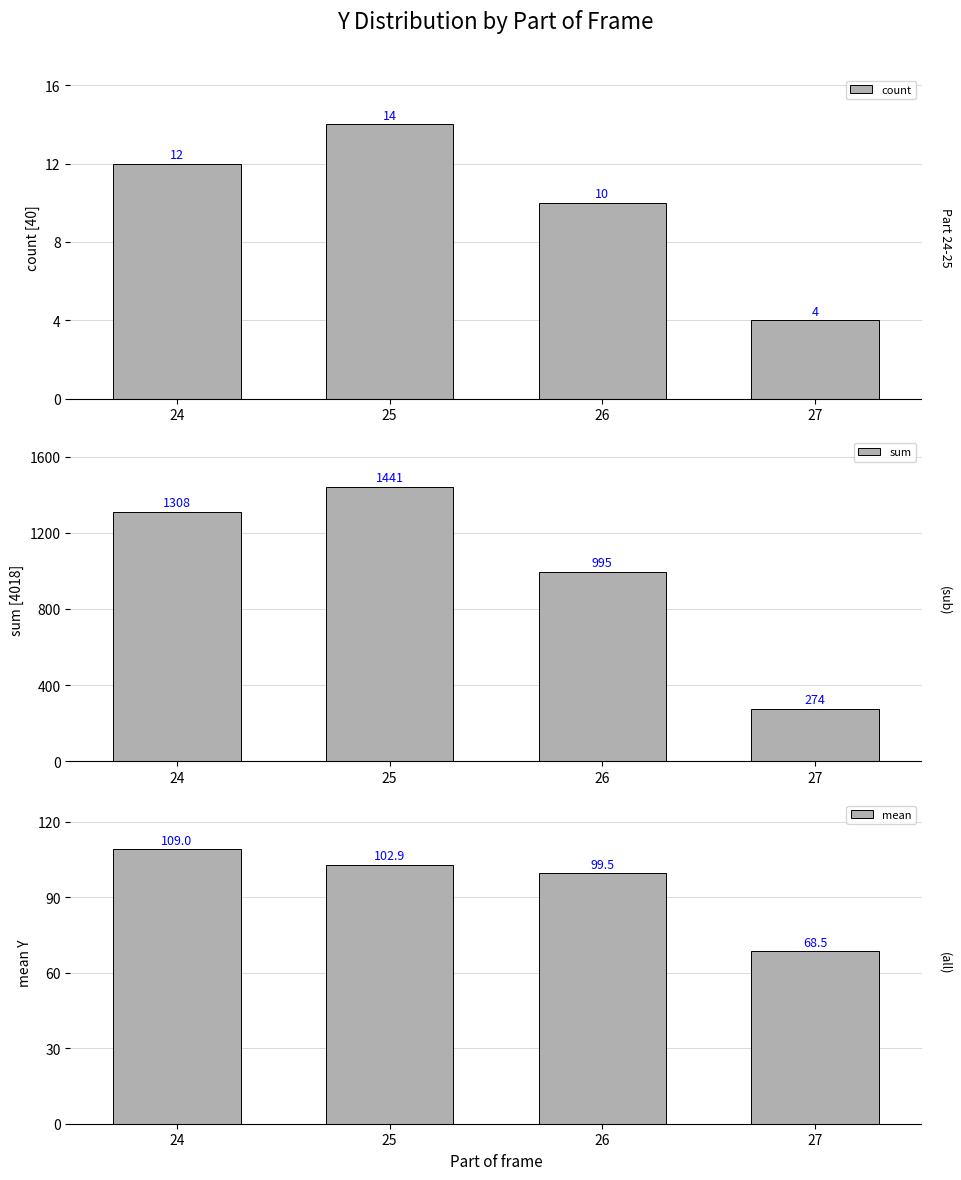

Where is mean nearest to the value 88?

26